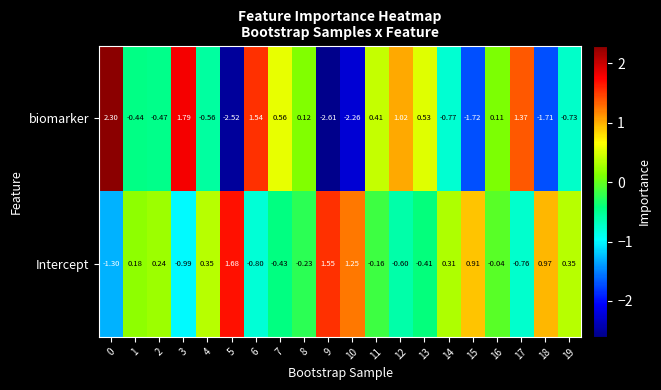

Rank the series at 4 from highest to lowest value.

Intercept, biomarker